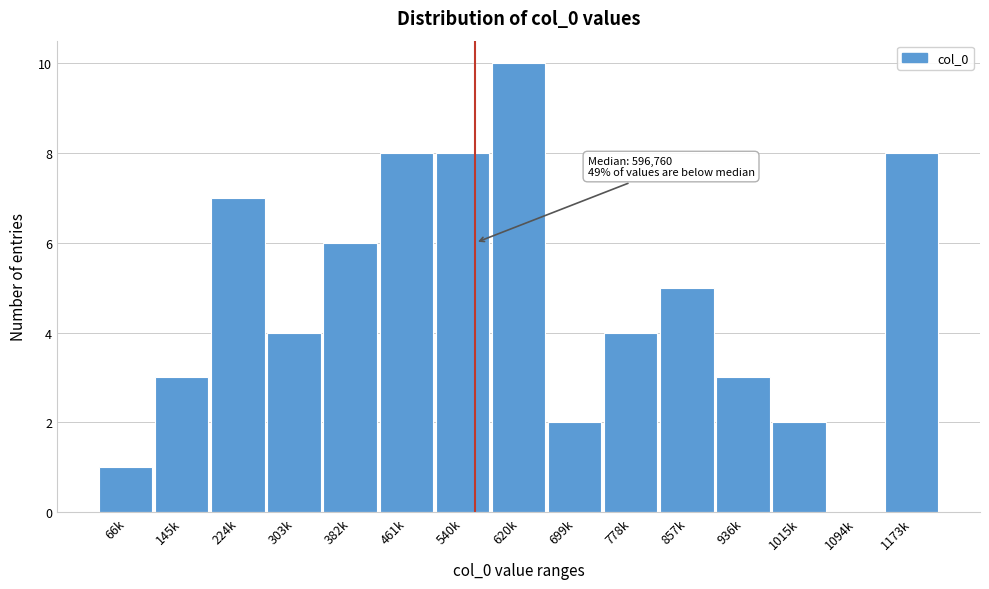

Reading left to right, extract all data points from this chart.

66k=1	145k=3	224k=7	303k=4	382k=6	461k=8	540k=8	620k=10	699k=2	778k=4	857k=5	936k=3	1015k=2	1094k=0	1173k=8